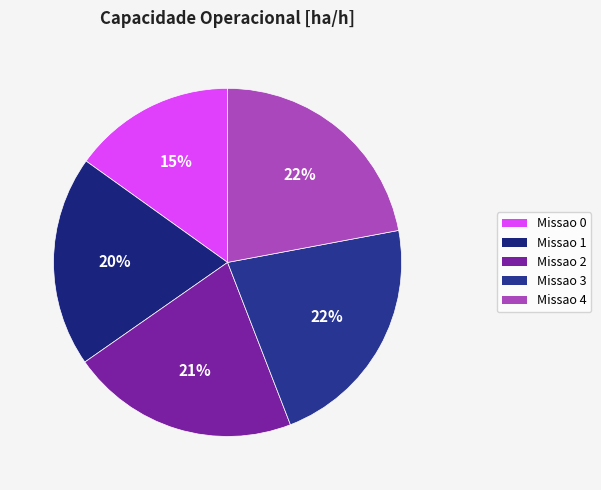

Does Missao 3 represent more than half of the total?

No